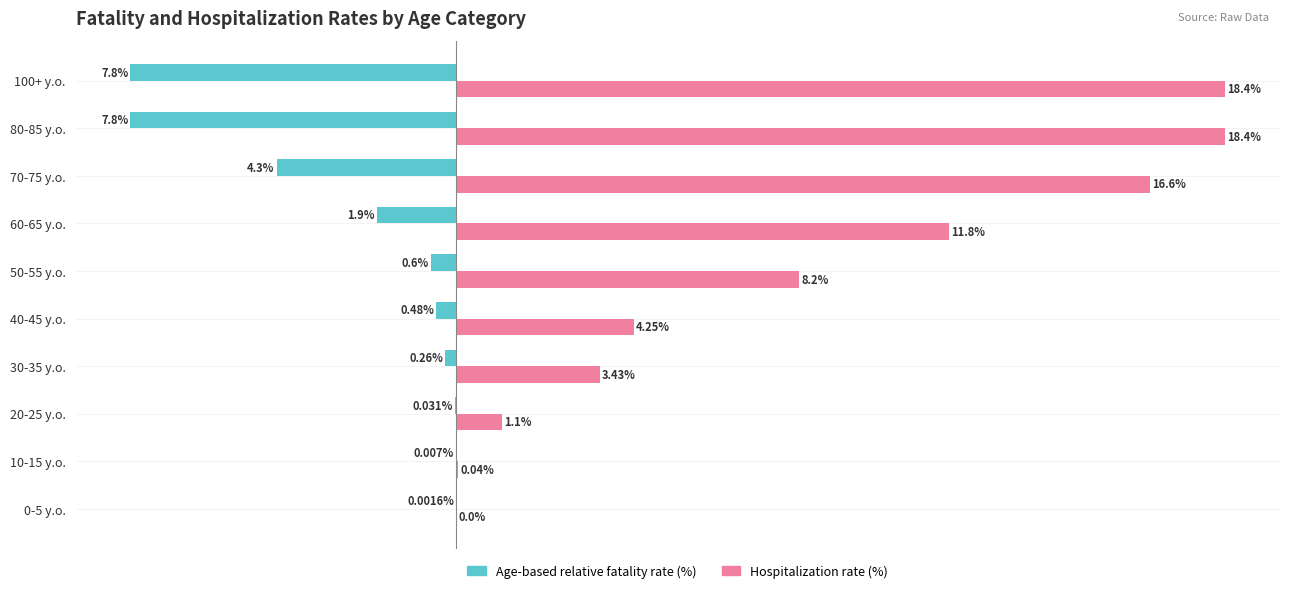

At which category is the sum across all series the highest?

70-75 y.o.